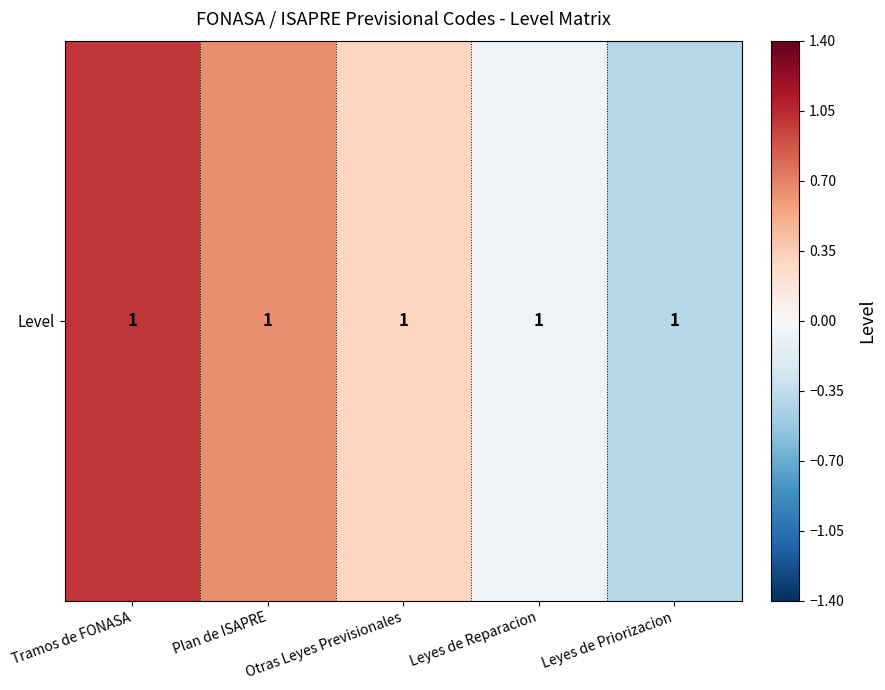

What is the greatest value displayed?

1.0